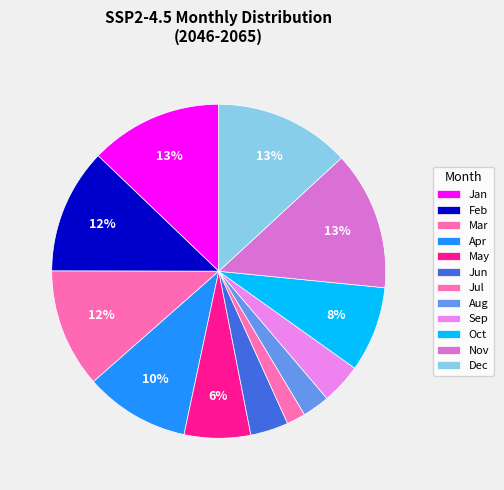

How many segments does this pie chart have?

12